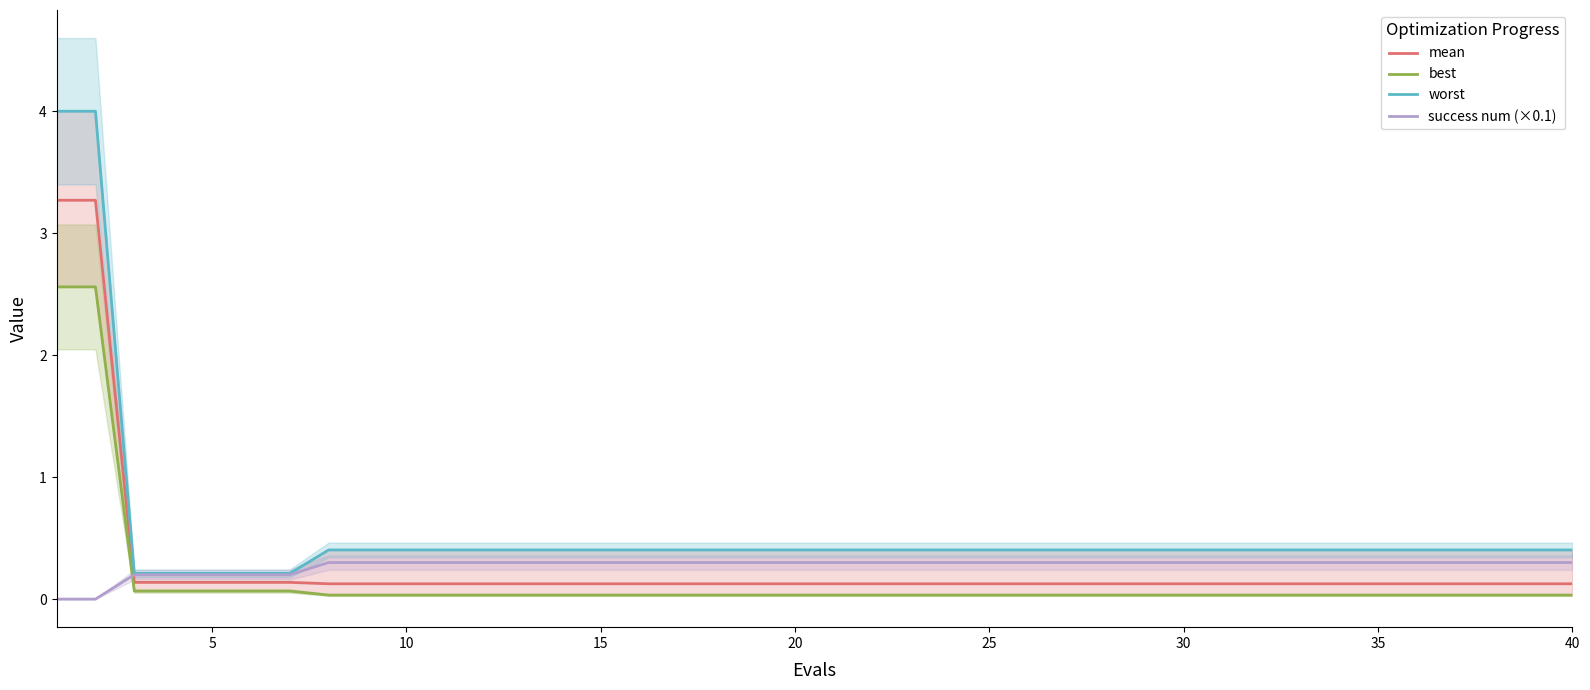

Reading right to left, list all the values displayed in this chart.

mean: 0.1	0.1	0.1	0.1	0.1	0.1	0.1	0.1	0.1	0.1	0.1	0.1	0.1	0.1	0.1	0.1	0.1	0.1	0.1	0.1	0.1	0.1	0.1	0.1	0.1	0.1	0.1	0.1	0.1	0.1	0.1	0.1	0.1	0.1	0.1	0.1	0.1	0.1	3.3	3.3
best: 0.0	0.0	0.0	0.0	0.0	0.0	0.0	0.0	0.0	0.0	0.0	0.0	0.0	0.0	0.0	0.0	0.0	0.0	0.0	0.0	0.0	0.0	0.0	0.0	0.0	0.0	0.0	0.0	0.0	0.0	0.0	0.0	0.0	0.1	0.1	0.1	0.1	0.1	2.6	2.6
worst: 0.4	0.4	0.4	0.4	0.4	0.4	0.4	0.4	0.4	0.4	0.4	0.4	0.4	0.4	0.4	0.4	0.4	0.4	0.4	0.4	0.4	0.4	0.4	0.4	0.4	0.4	0.4	0.4	0.4	0.4	0.4	0.4	0.4	0.2	0.2	0.2	0.2	0.2	4.0	4.0
success num (×0.1): 0.3	0.3	0.3	0.3	0.3	0.3	0.3	0.3	0.3	0.3	0.3	0.3	0.3	0.3	0.3	0.3	0.3	0.3	0.3	0.3	0.3	0.3	0.3	0.3	0.3	0.3	0.3	0.3	0.3	0.3	0.3	0.3	0.3	0.2	0.2	0.2	0.2	0.2	0.0	0.0